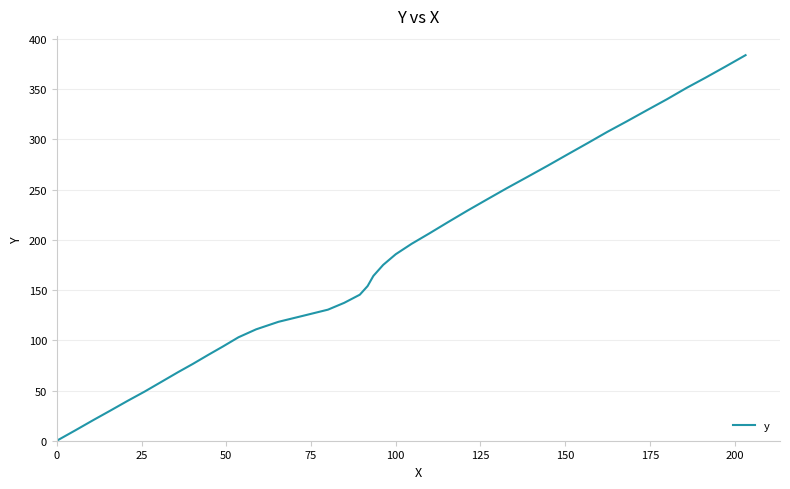

What is the difference between the maximum and minimum values?

383.9